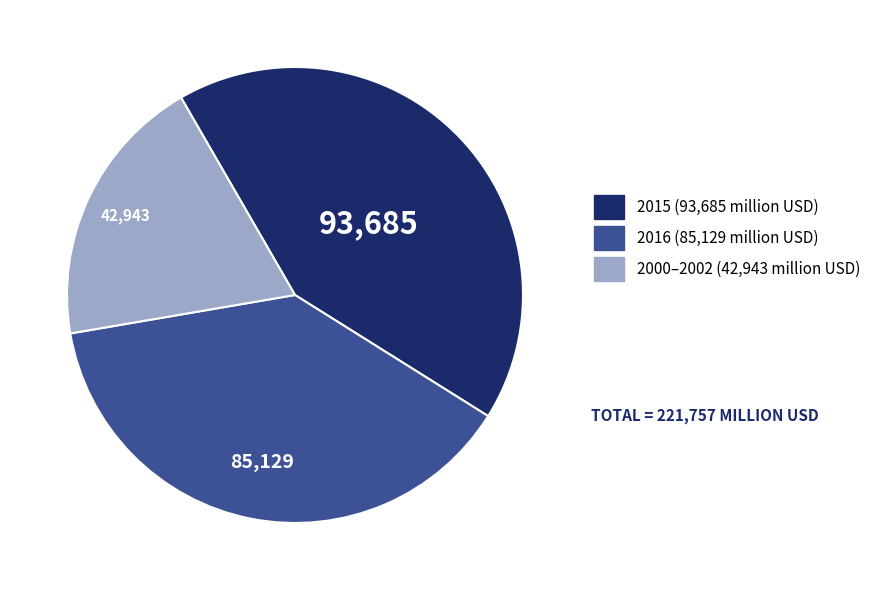

Is there any slice that represents more than half of the pie?

No